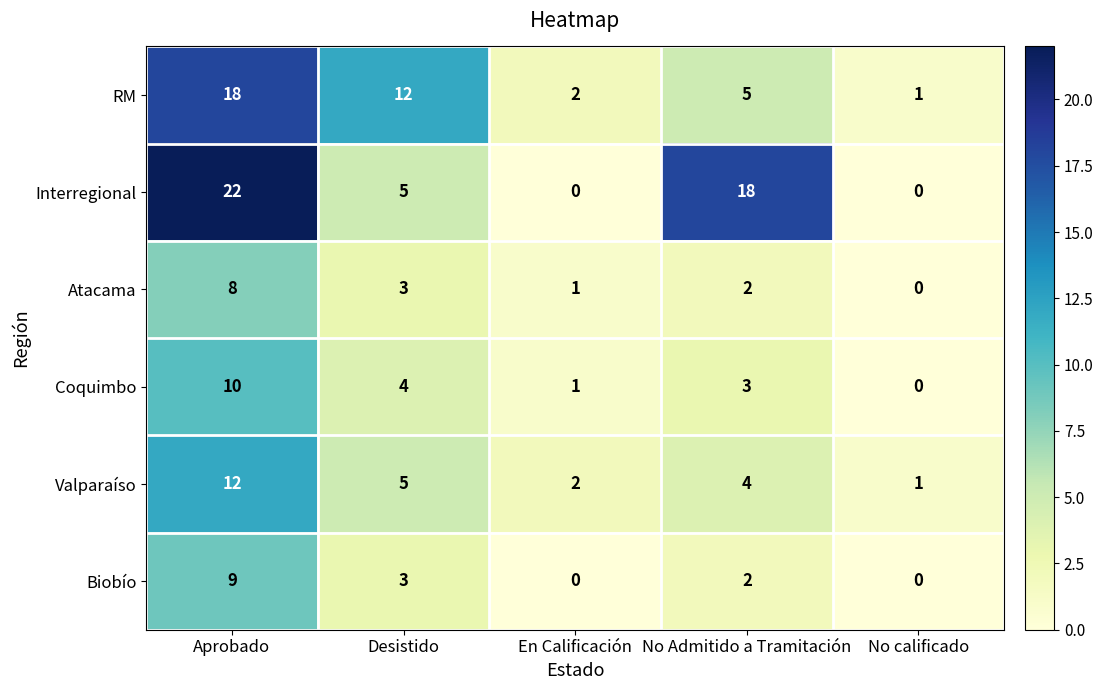

Read the RM value at Desistido, to the nearest 5.

10